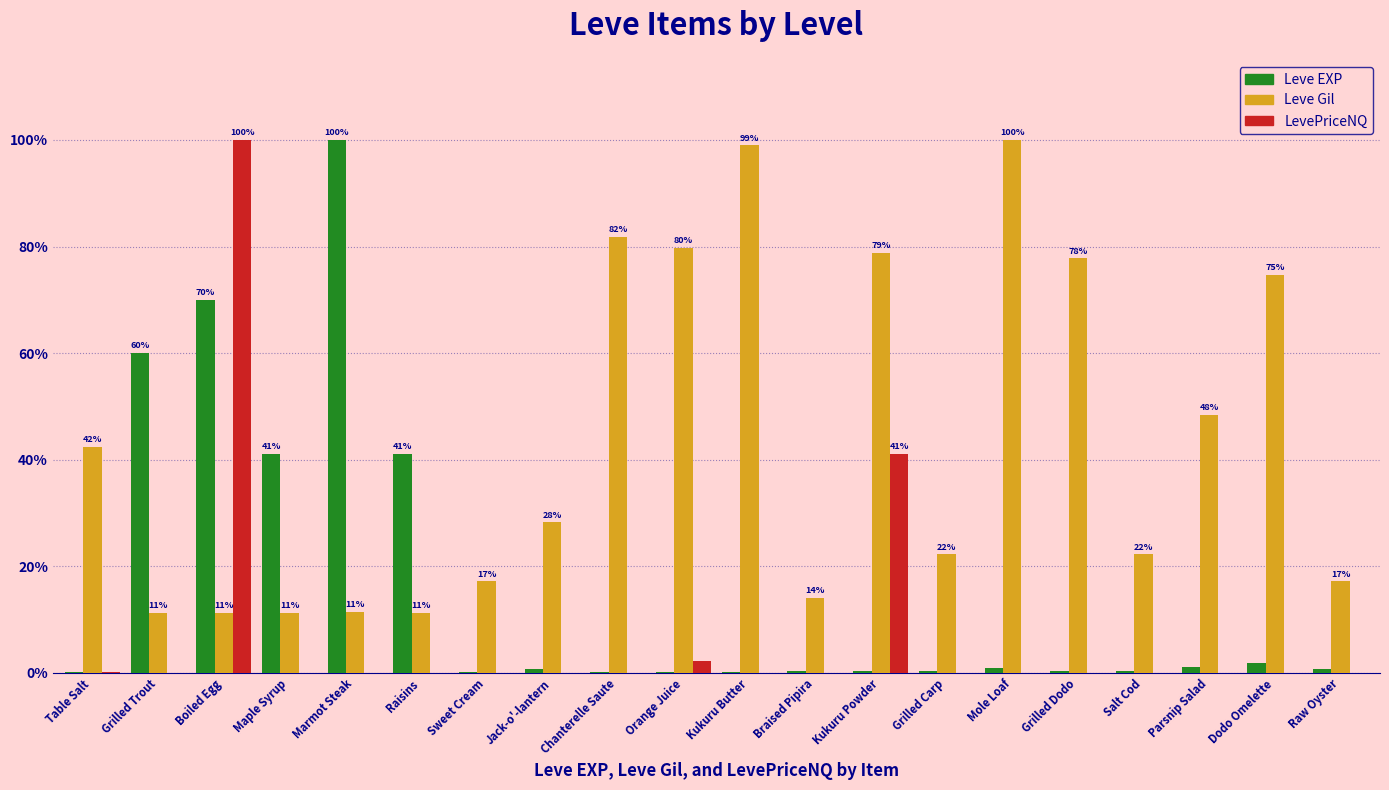

The LevePriceNQ series shows 0.0 at Braised Pipira. True or false?

True